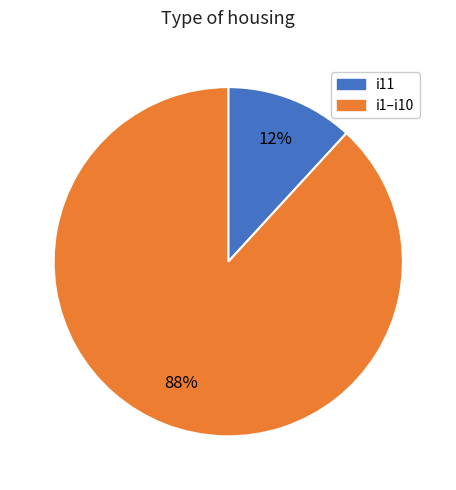

To the nearest percent, what is the average slice percentage?

50%